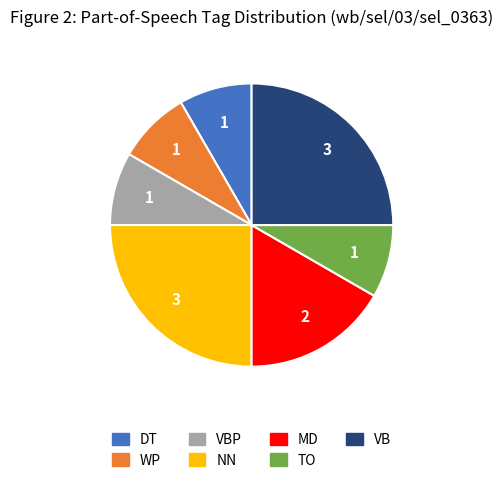

Does any single category account for the majority?

No